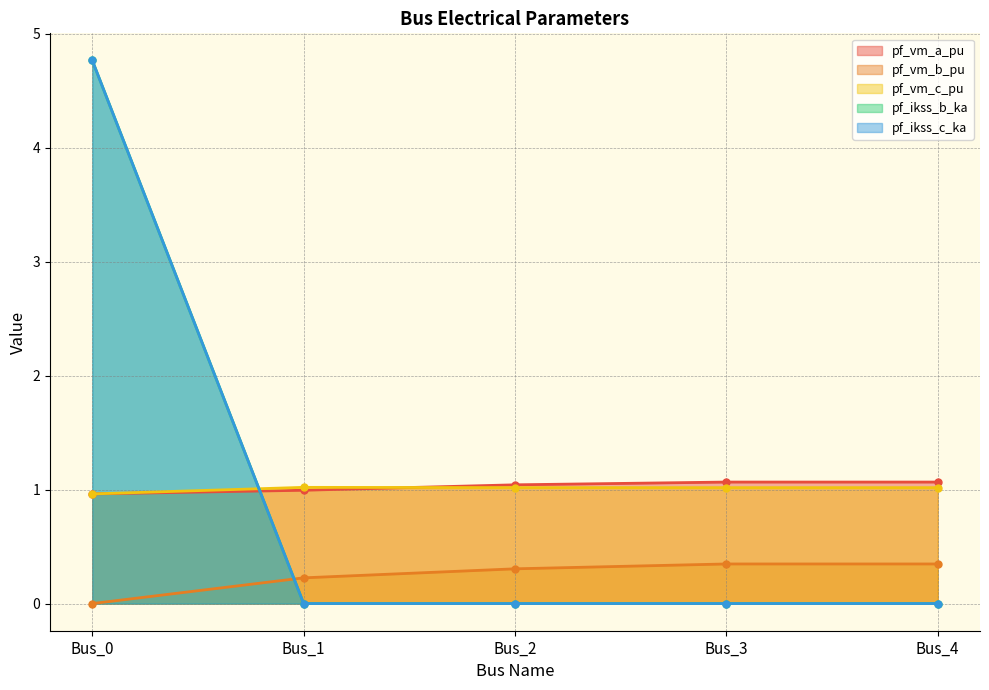

Reading left to right, what are all the values shown in this chart?

pf_vm_a_pu: Bus_0=1.0	Bus_1=1.0	Bus_2=1.0	Bus_3=1.1	Bus_4=1.1
pf_vm_b_pu: Bus_0=0.0	Bus_1=0.2	Bus_2=0.3	Bus_3=0.3	Bus_4=0.3
pf_vm_c_pu: Bus_0=1.0	Bus_1=1.0	Bus_2=1.0	Bus_3=1.0	Bus_4=1.0
pf_ikss_b_ka: Bus_0=4.8	Bus_1=0.0	Bus_2=0.0	Bus_3=0.0	Bus_4=0.0
pf_ikss_c_ka: Bus_0=4.8	Bus_1=0.0	Bus_2=0.0	Bus_3=0.0	Bus_4=0.0